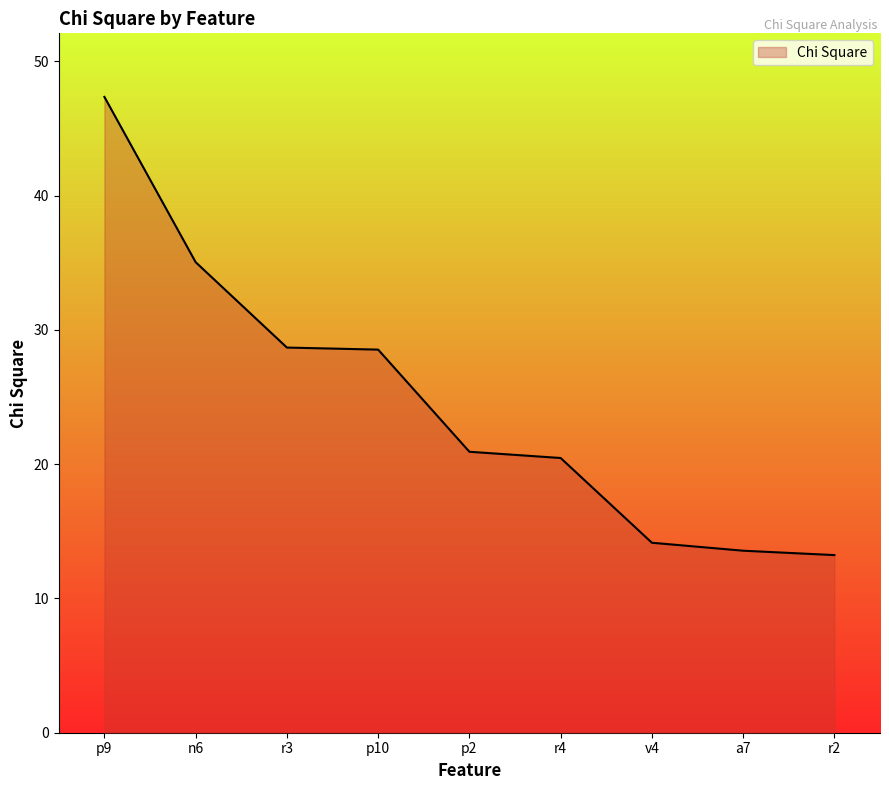

What is the difference between the second highest and minimum values?

21.8